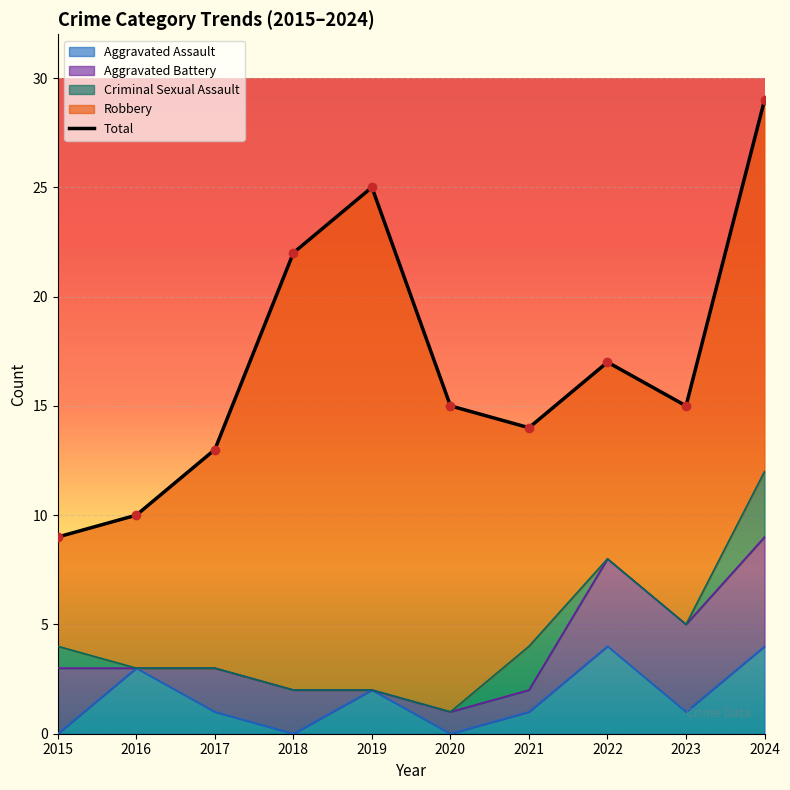

The value of Aggravated Assault at 2017 is 2. True or false?

False